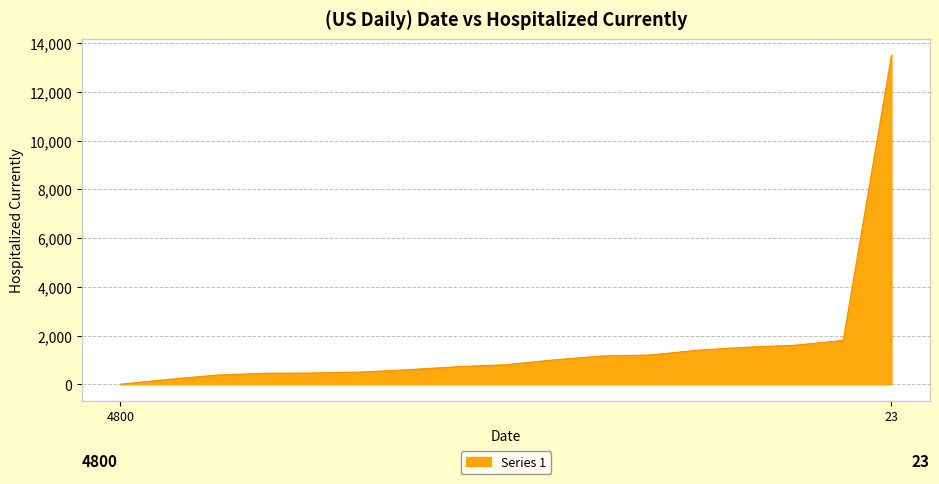

What is the difference between the maximum and minimum values?

13499